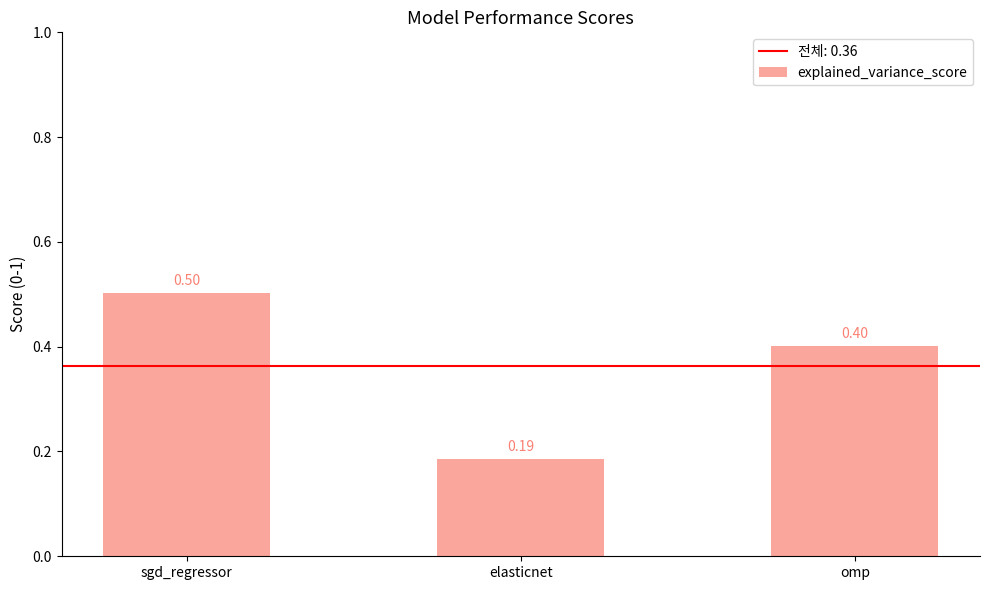

What is the average value?

0.4